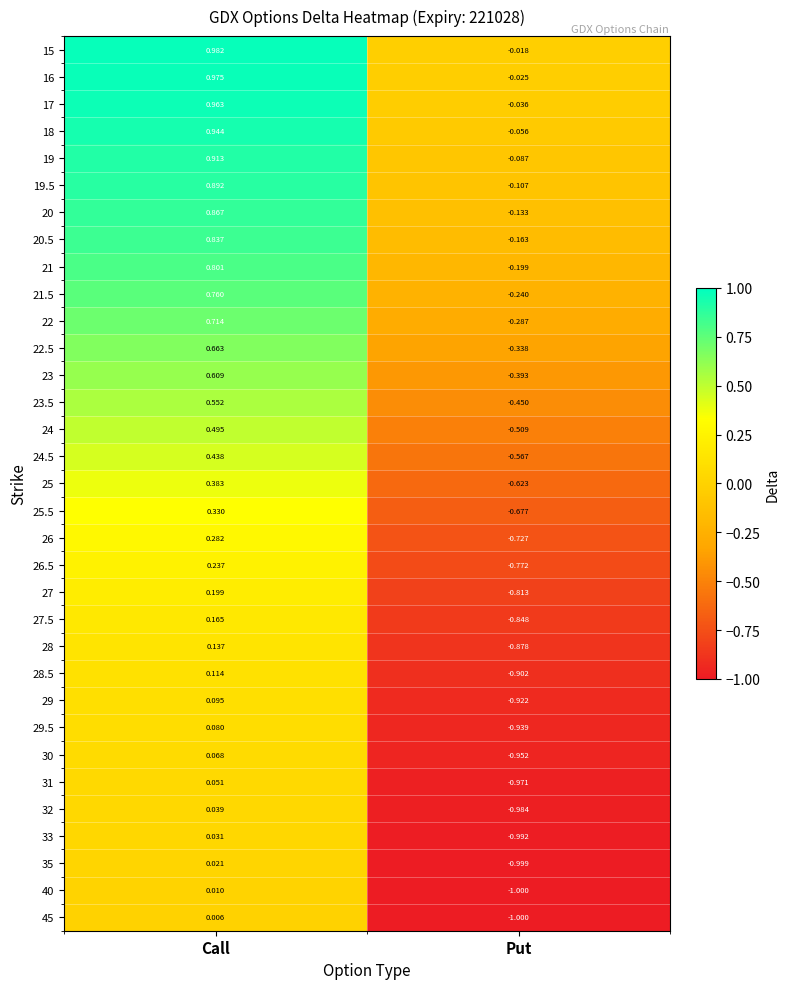

How many data points in 28.5 are above 0?

1